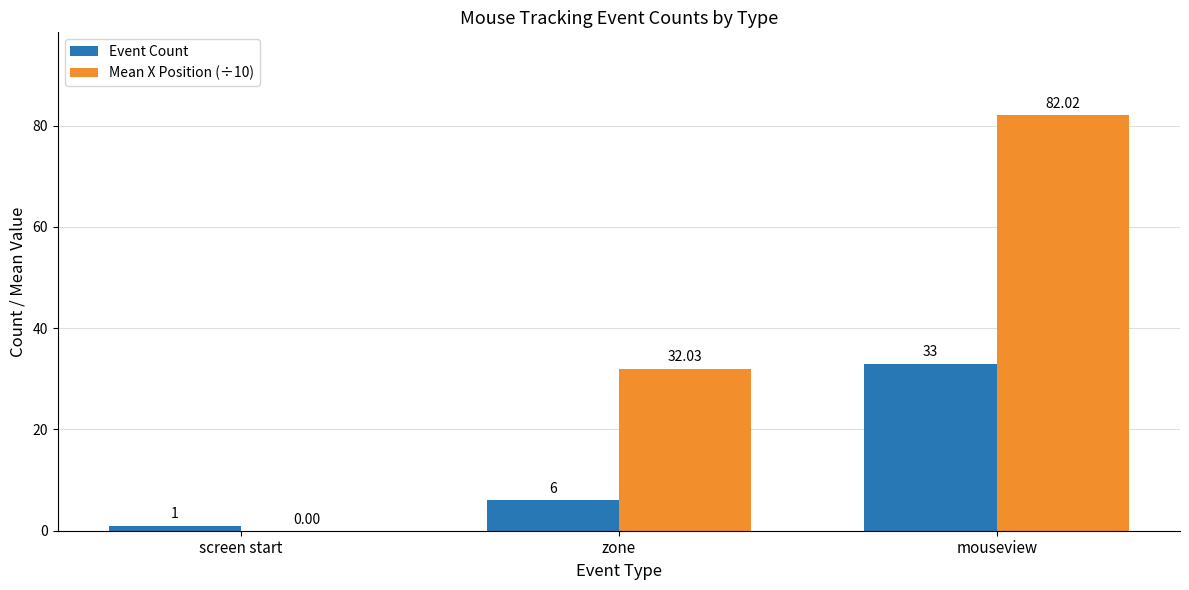

Which series changed the most between screen start and zone?

Mean X Position (÷10)